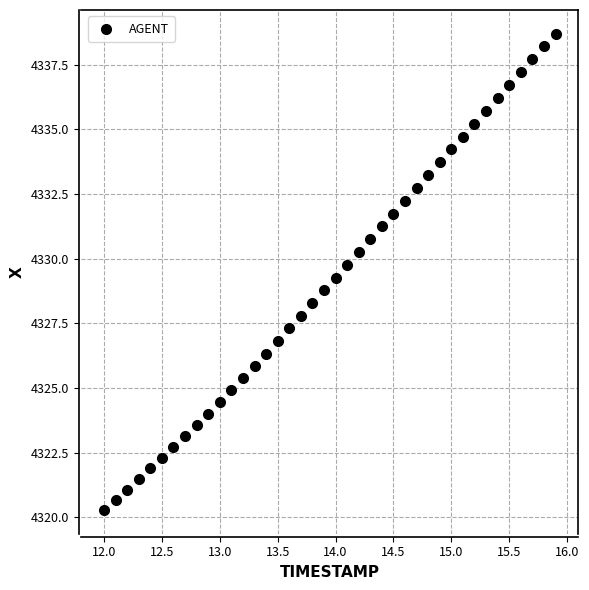

What is the range of Y values (max minus min)?

18.4